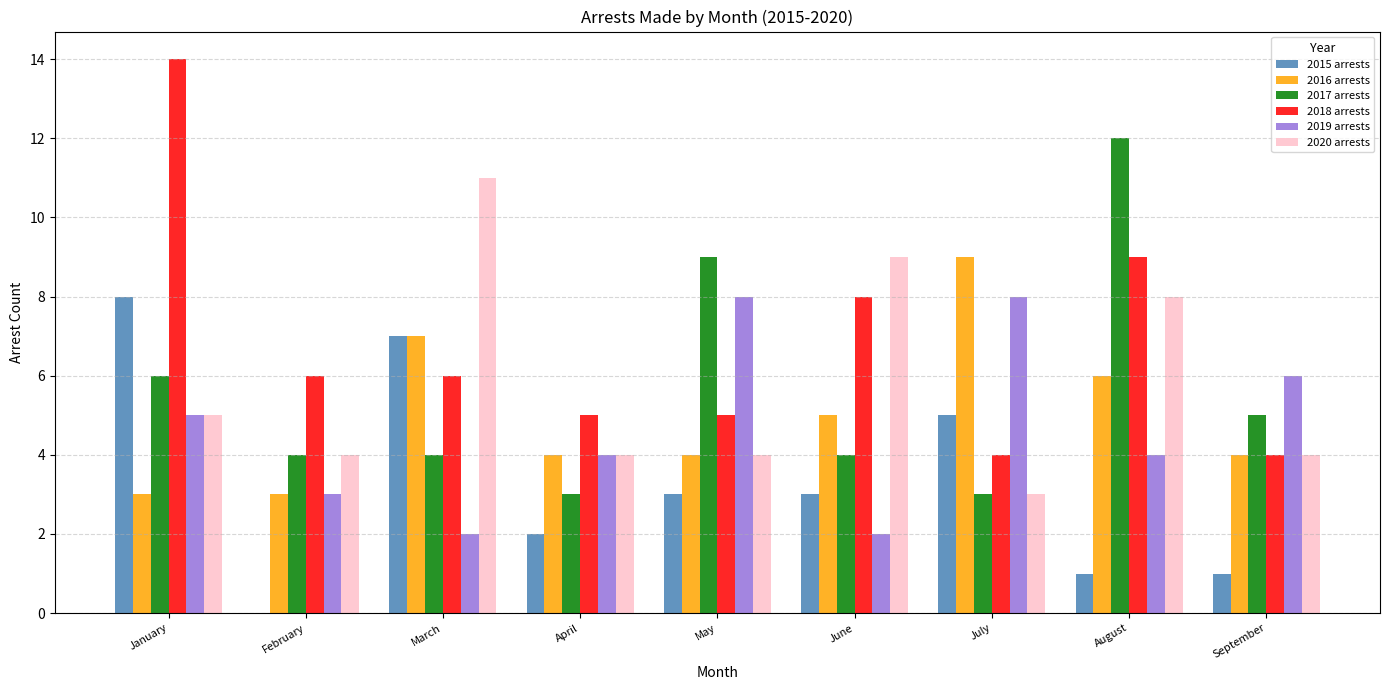

What is the total value across all series at September?

24